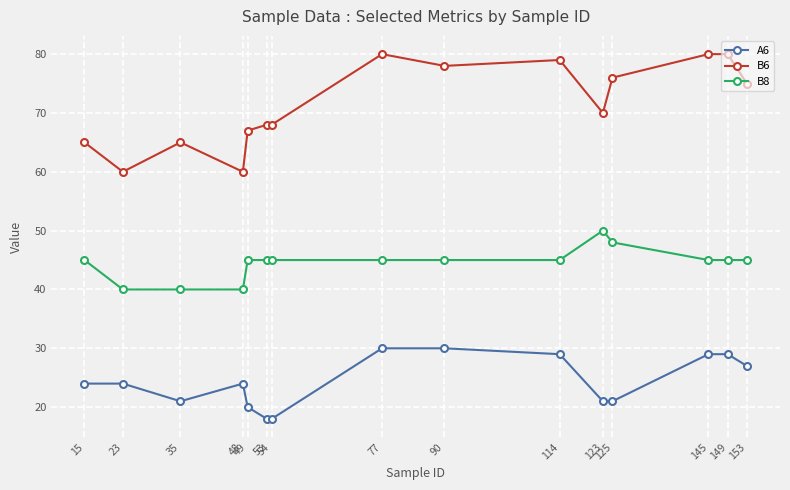

What is the value of the A6 point at the 9th from the left?

30